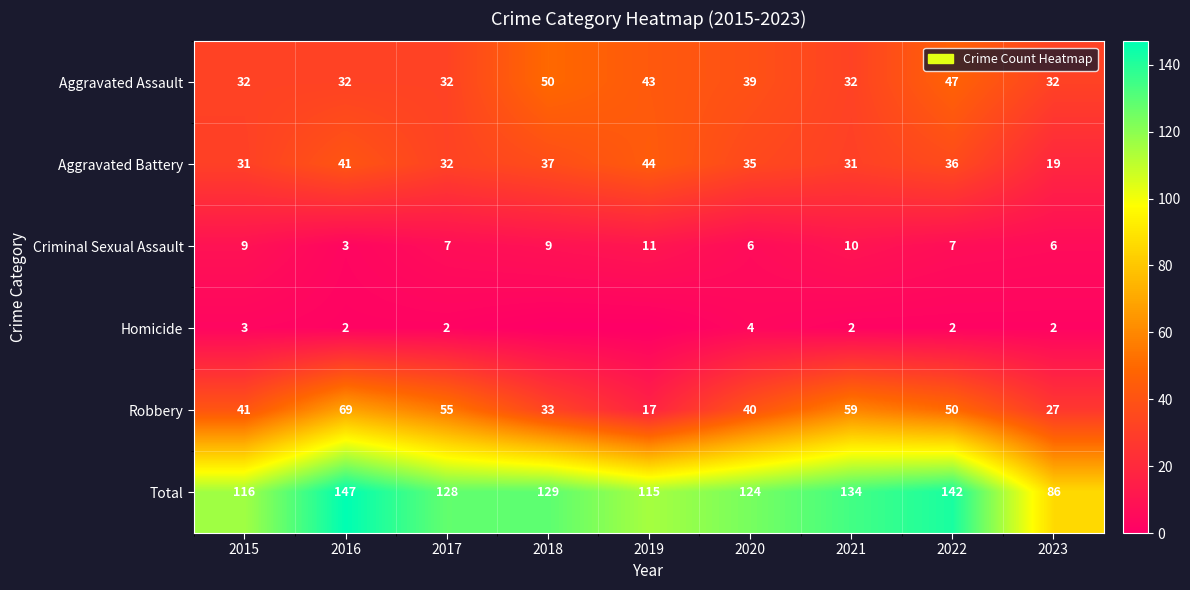

How many values in the Criminal Sexual Assault series are below 7?

3